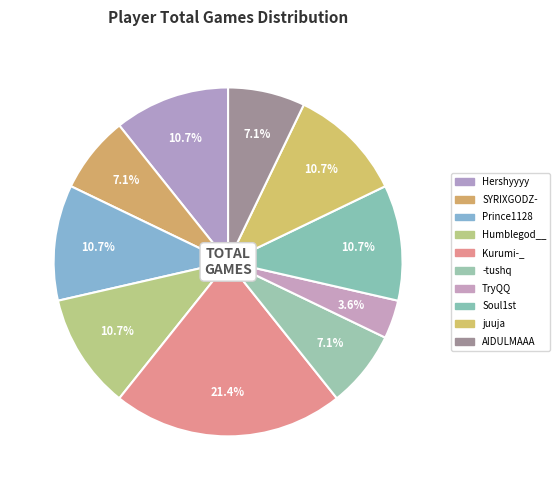

Does Soul1st represent more than half of the total?

No